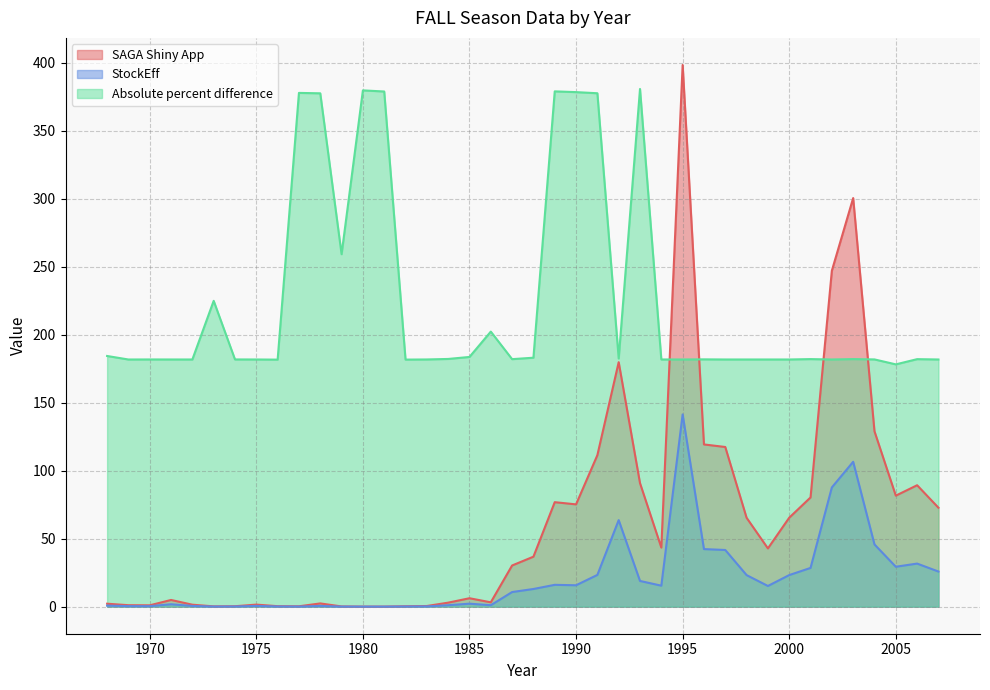

True or false: StockEff has a value of 0.1 at 1973.

True